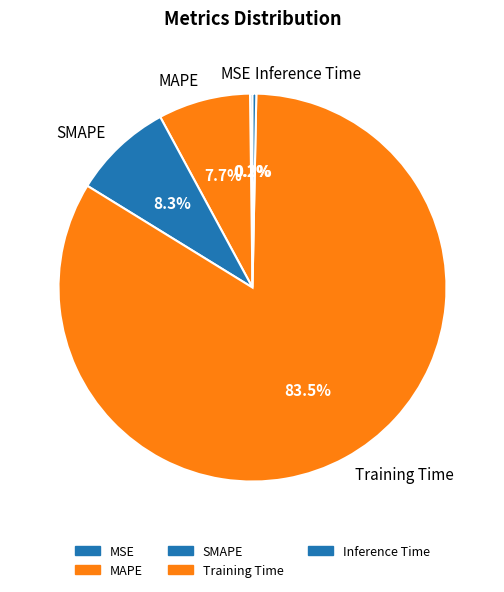

Does SMAPE account for over 50% of the chart?

No